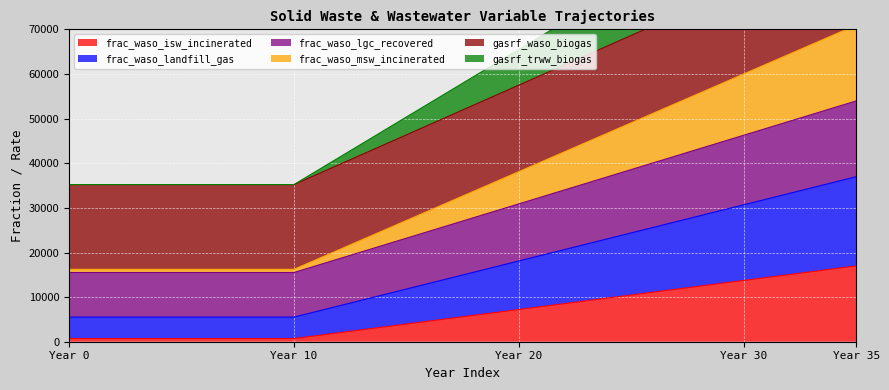

What is the maximum value for frac_waso_isw_incinerated?

17000.0